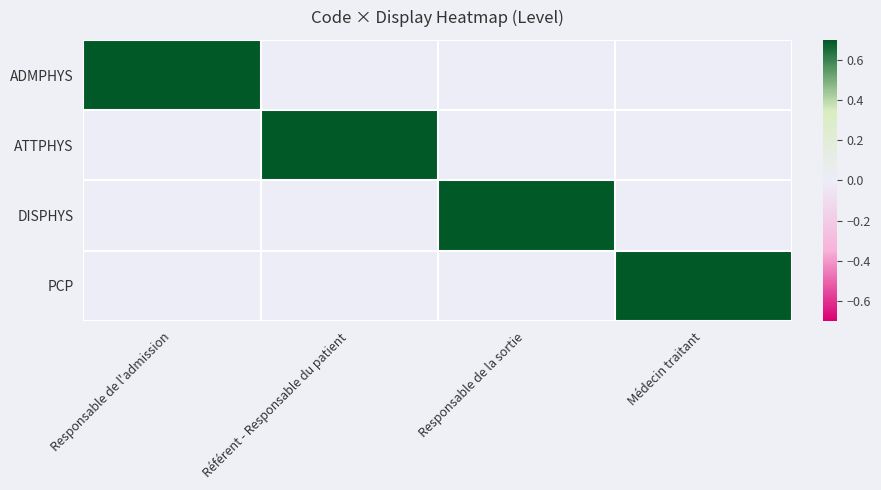

Which series has the largest total across all categories?

ADMPHYS